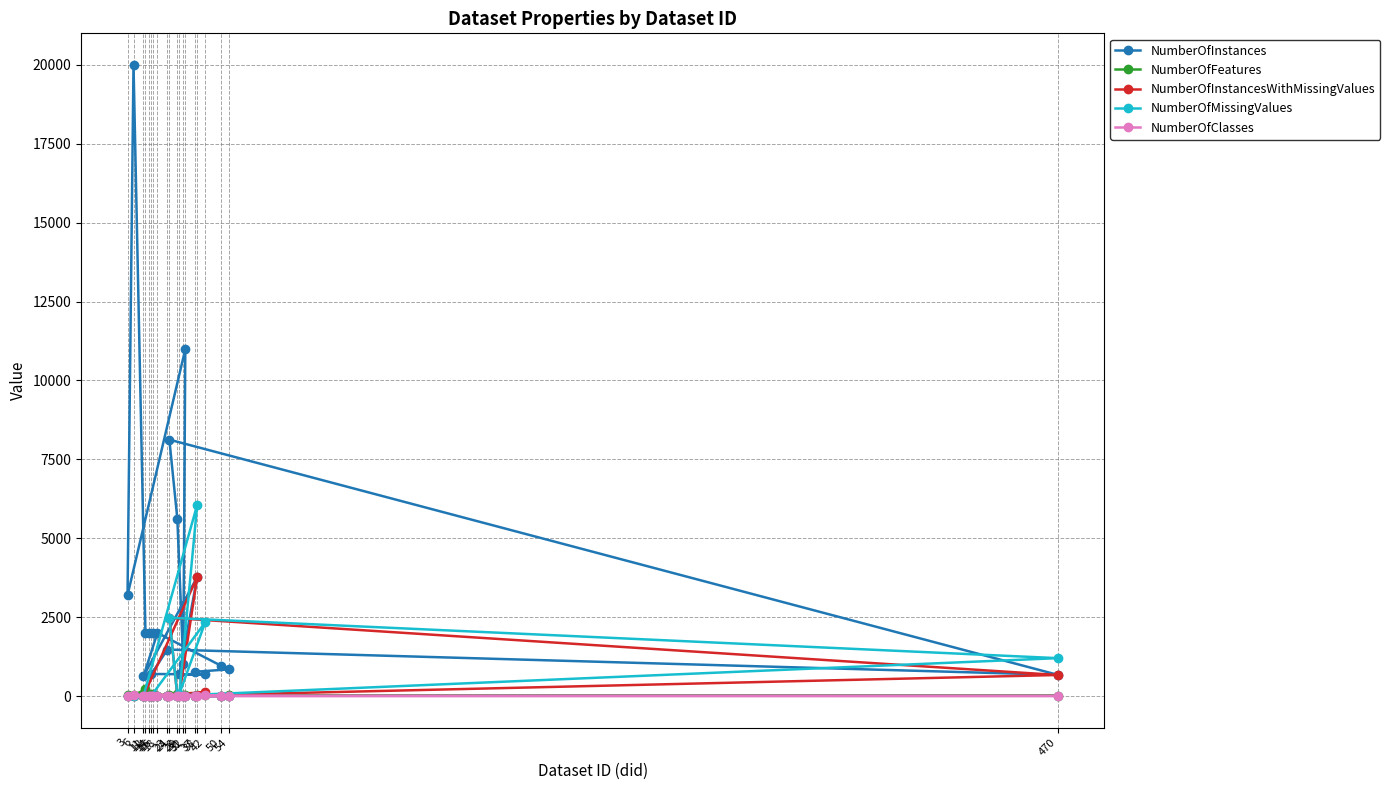

In NumberOfInstancesWithMissingValues, how many points are lower than both neighbors (excluding endpoints)?

2